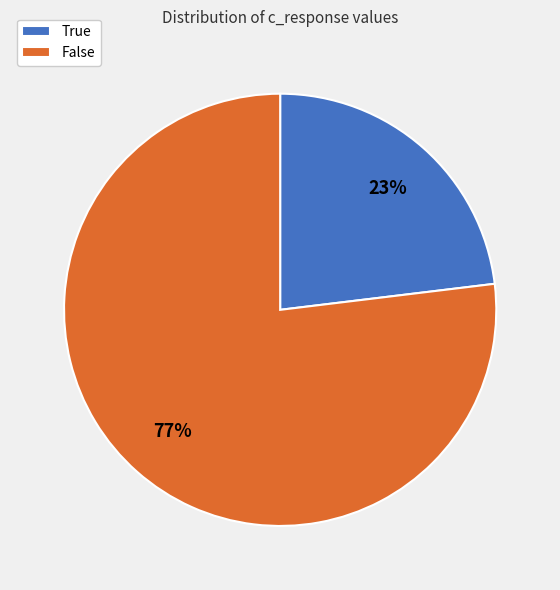

What is the ratio of the value at False to the value at True?

3.3